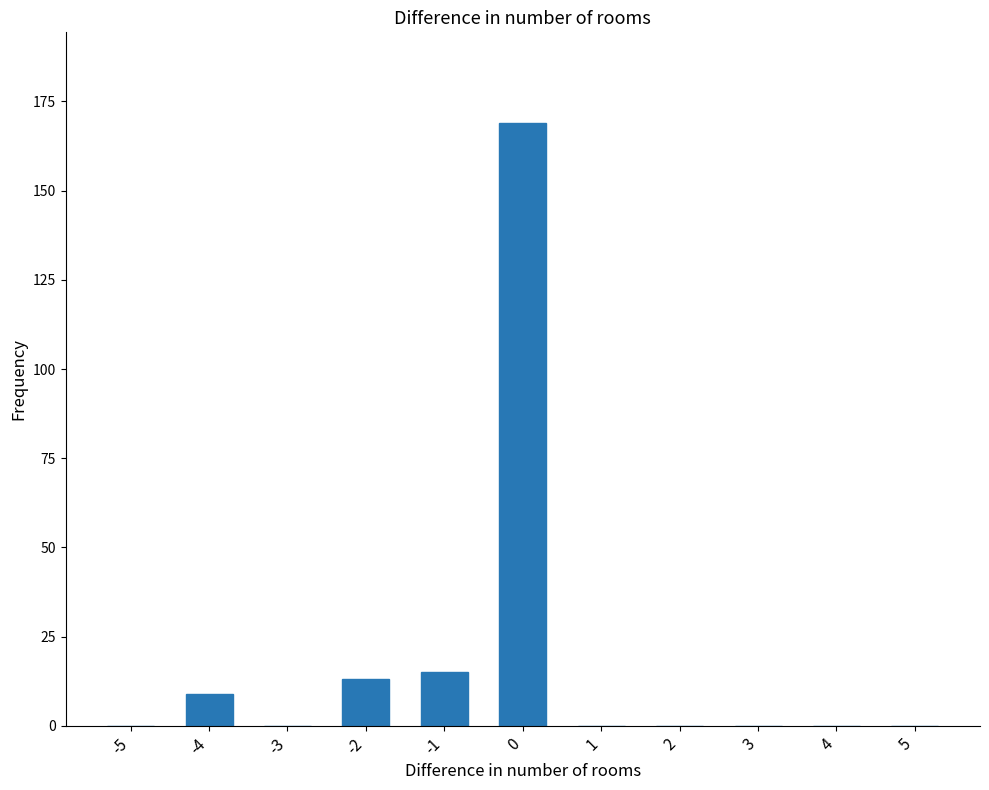

True or false: the data shows 0 at 2.

True